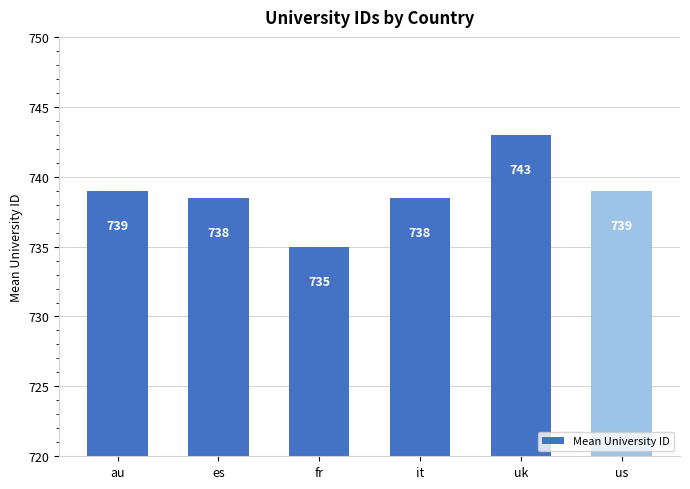

What is the difference between the maximum and minimum values?

8.0